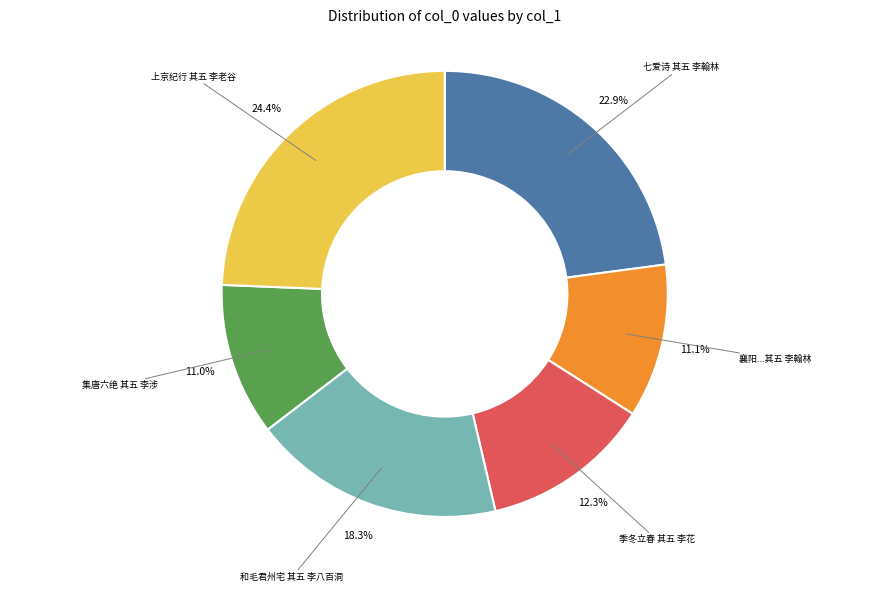

Is there a majority slice in this chart?

No